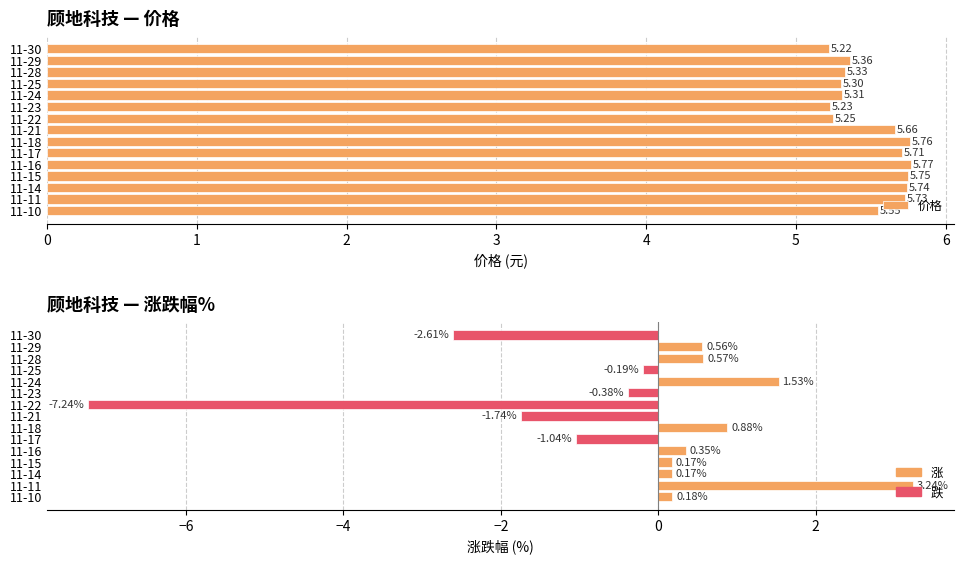

How many groups of bars are there?

15